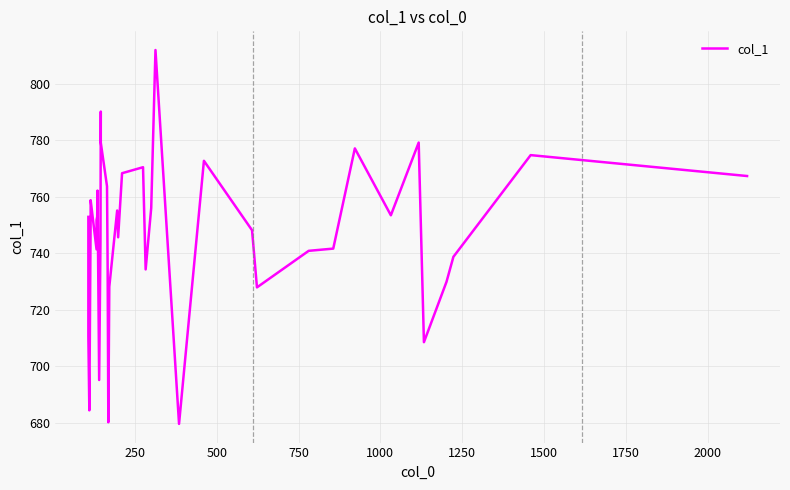

Does the chart have visible grid lines?

Yes